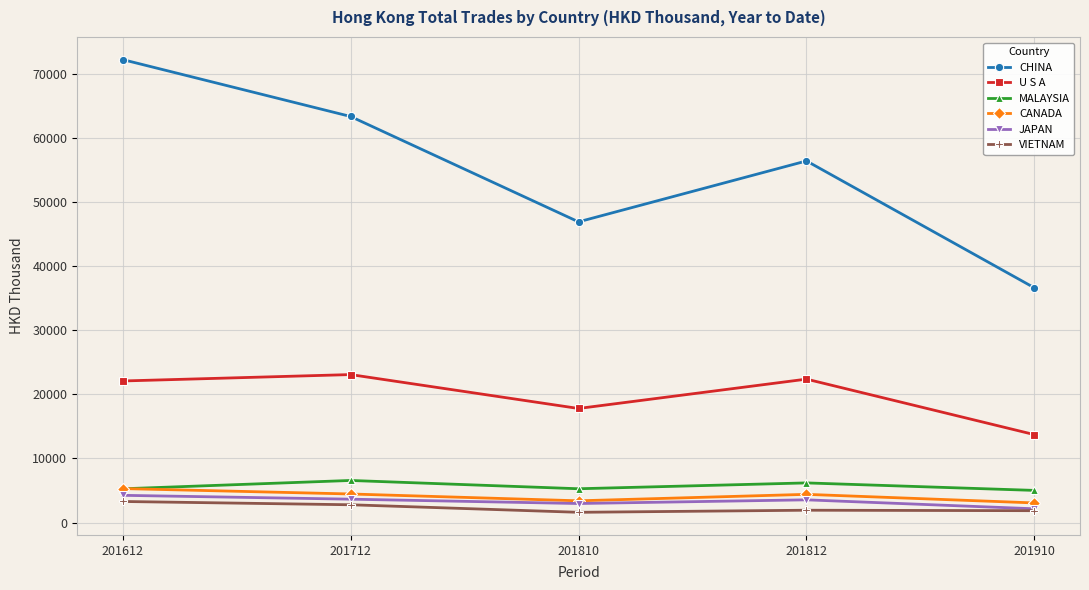

How many data points in VIETNAM are less than 1927?

2